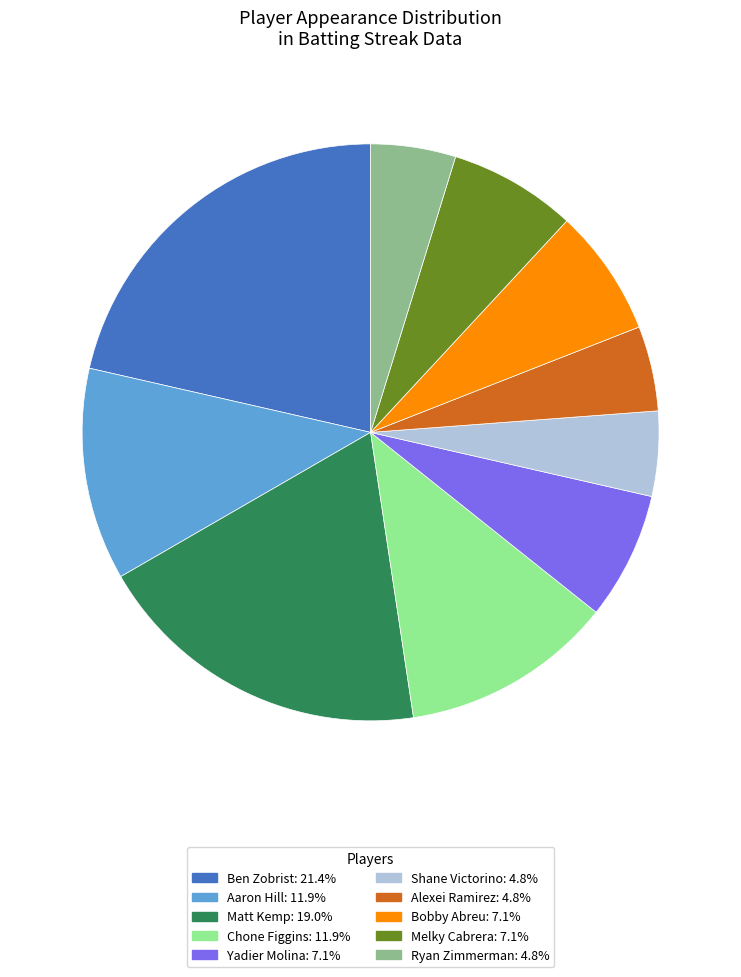

Which category has the biggest portion of the pie?

Ben Zobrist